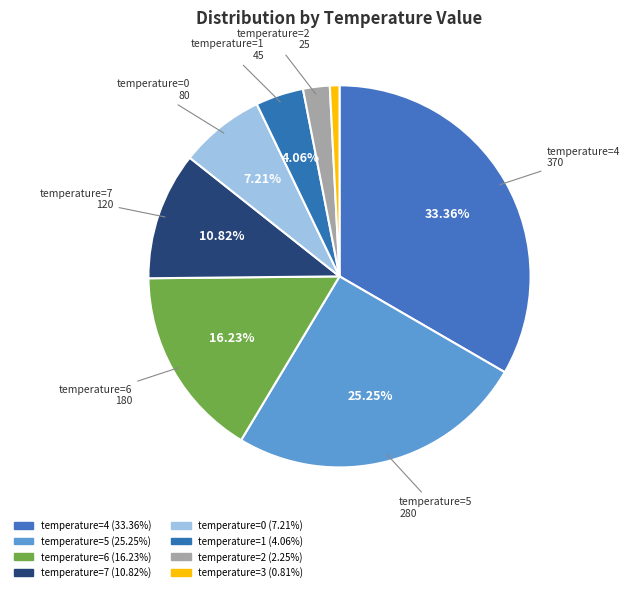

Does temperature=7 account for over 50% of the chart?

No